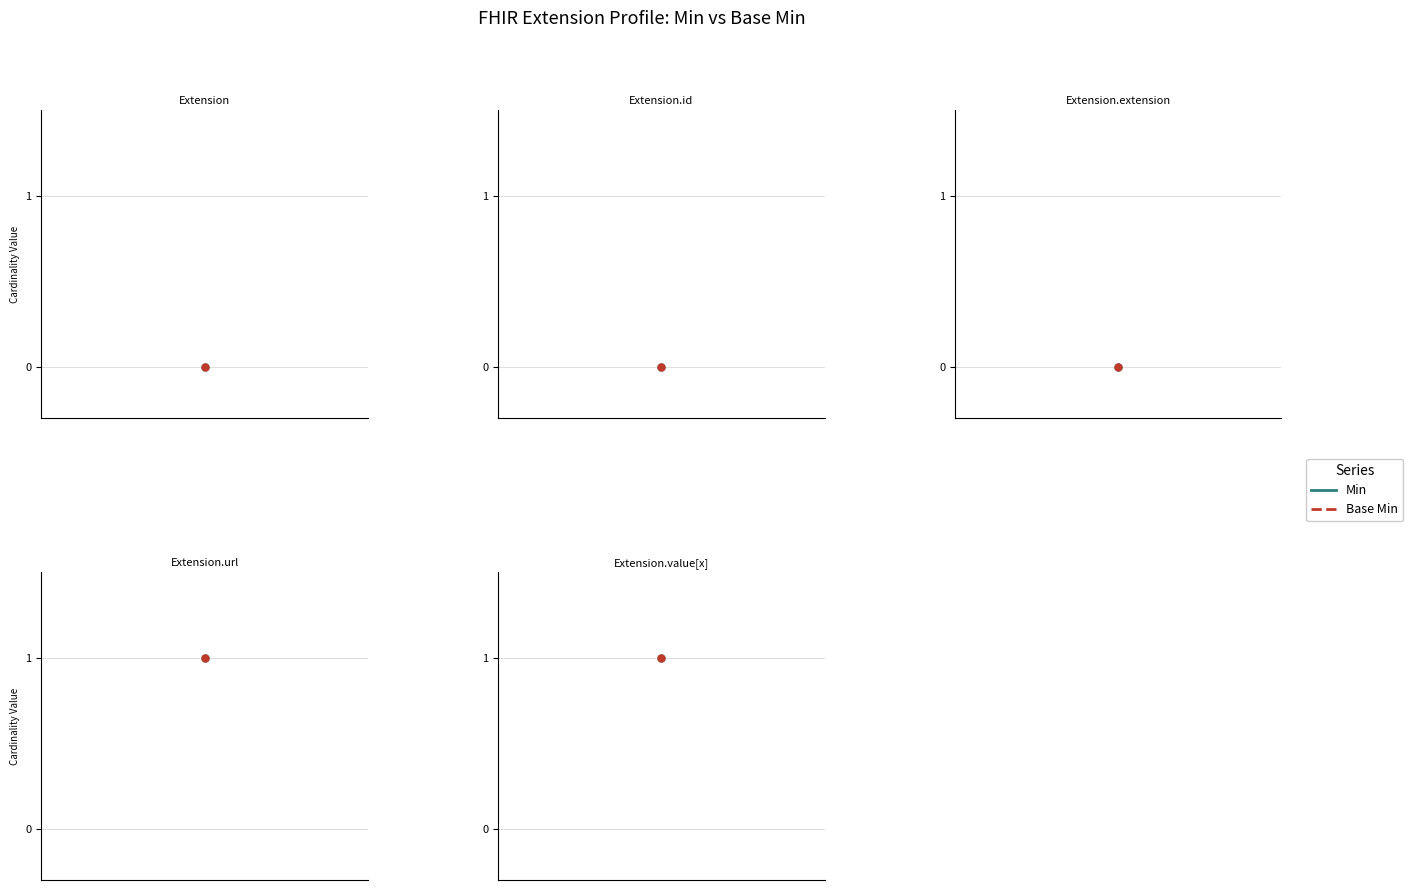

Rank the series at Extension.id from lowest to highest value.

Min, Base Min